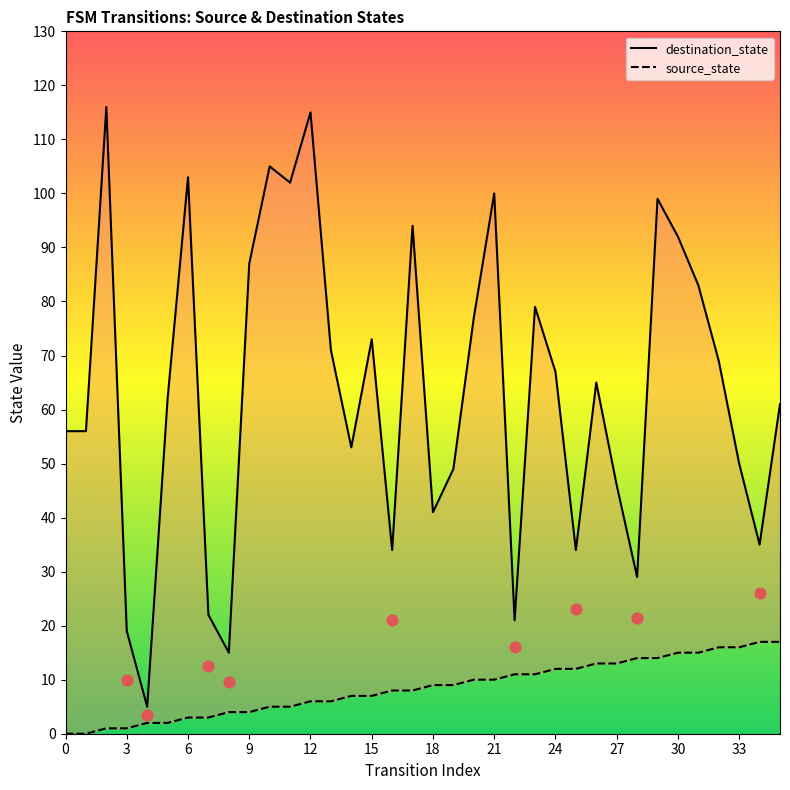

What is the total value across all series at 26?

78